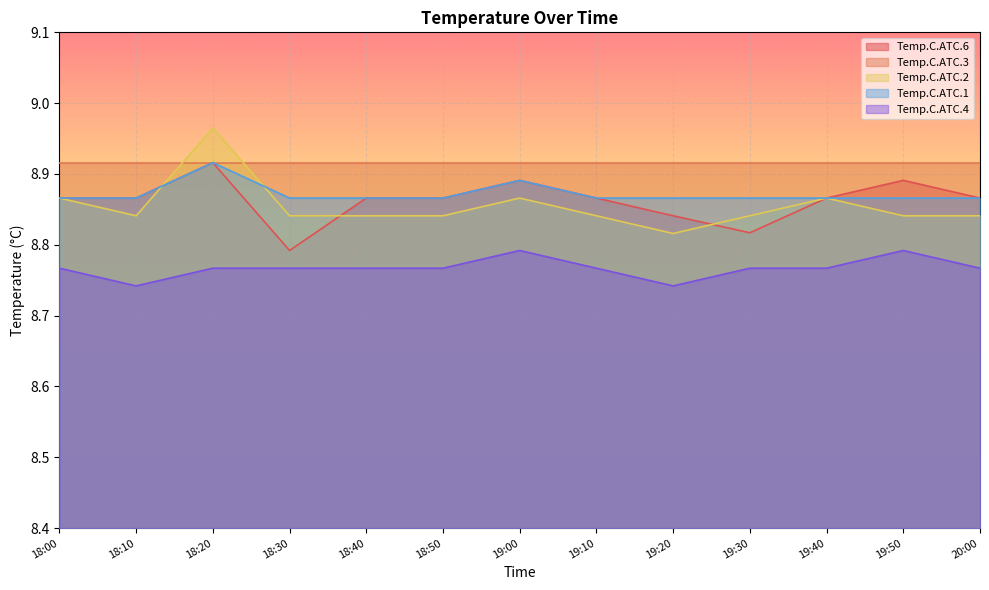

What is the label of the 4th point from the left?

18:30